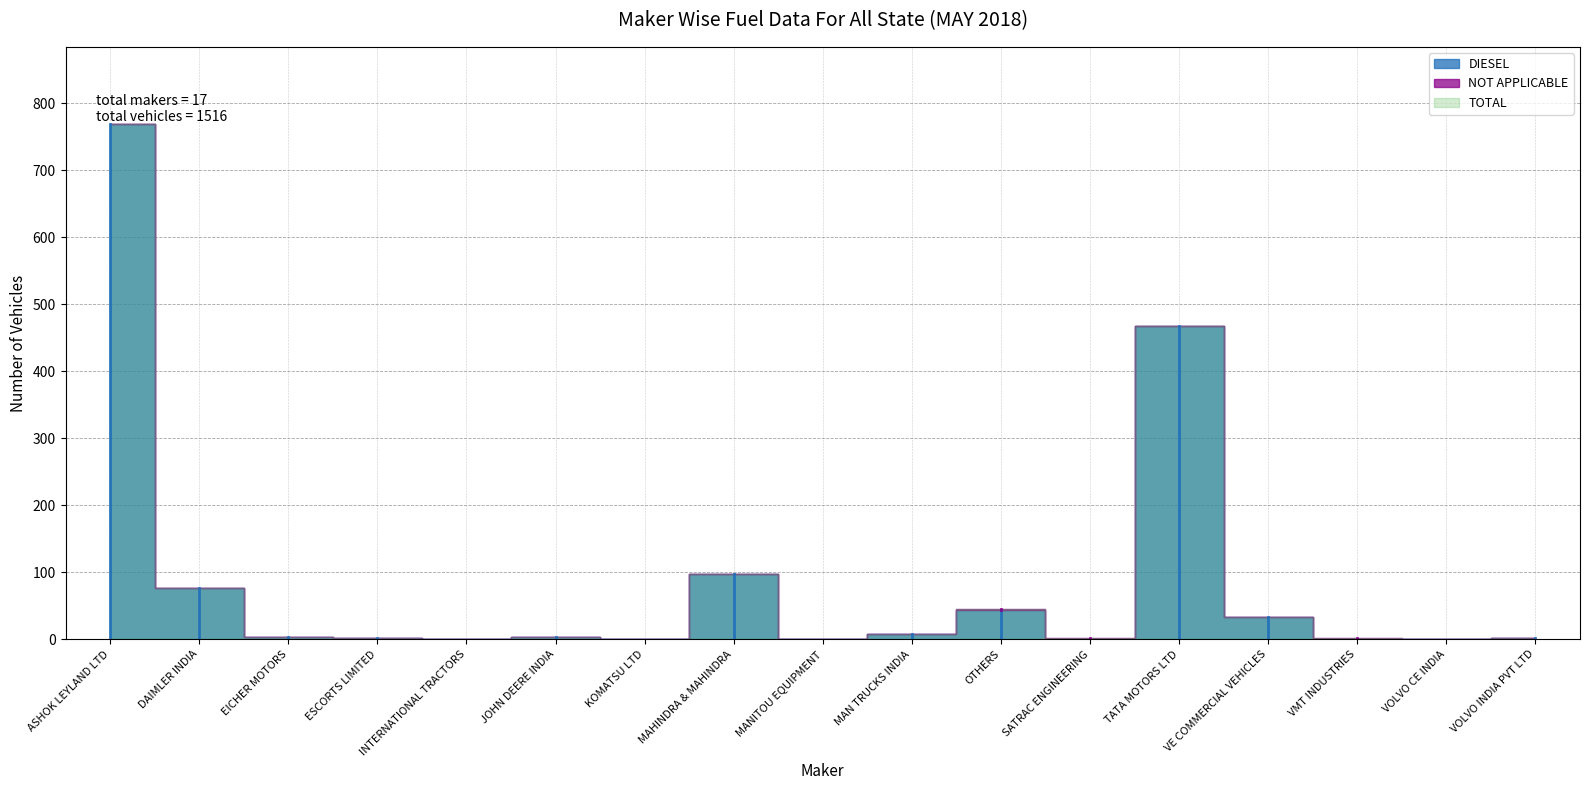

At which category is the sum across all series the highest?

ASHOK LEYLAND LTD